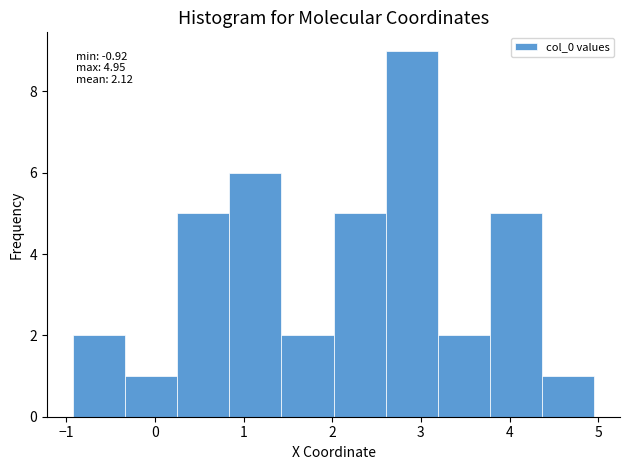

Over which range of the x-axis is the bar tallest?

2.6 to 3.2